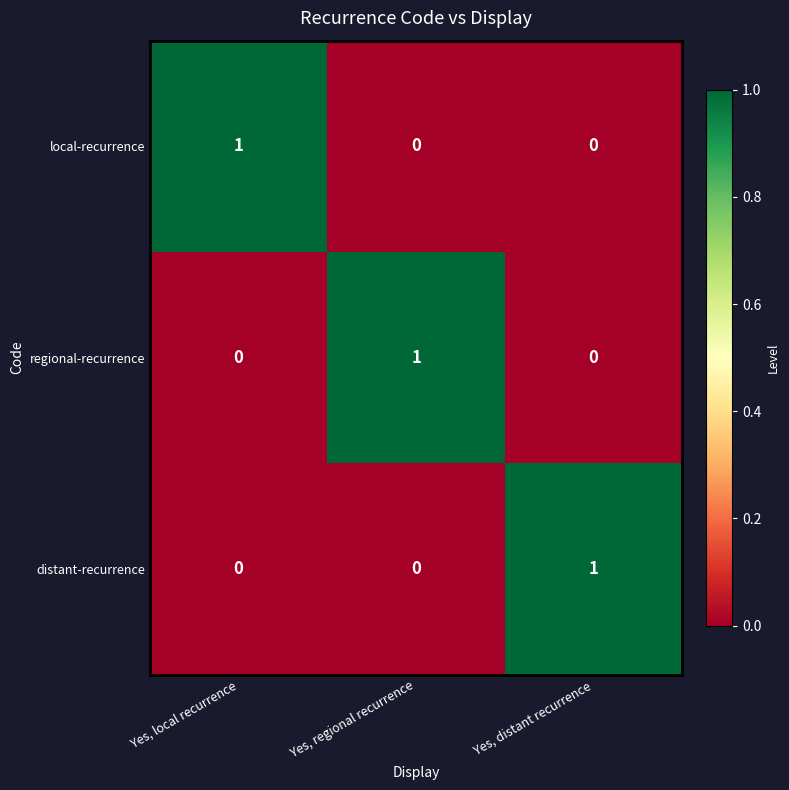

At how many categories does at least one series exceed 0?

3